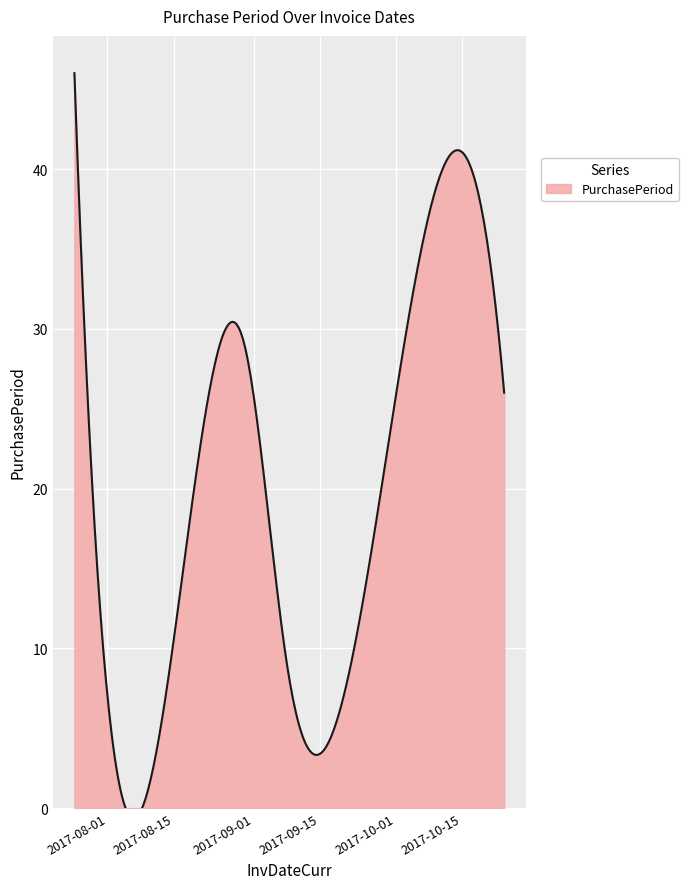

What is the difference between the values at 2017-09-28 and 2017-08-30?

9